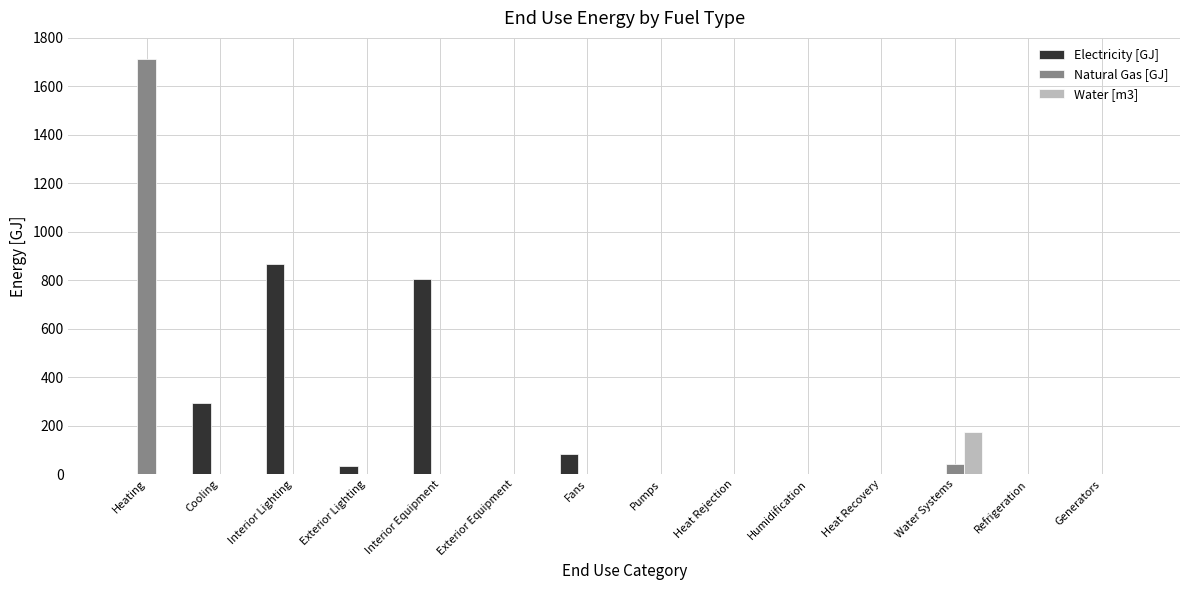

What are all the series names shown in the legend?

Electricity [GJ], Natural Gas [GJ], Water [m3]